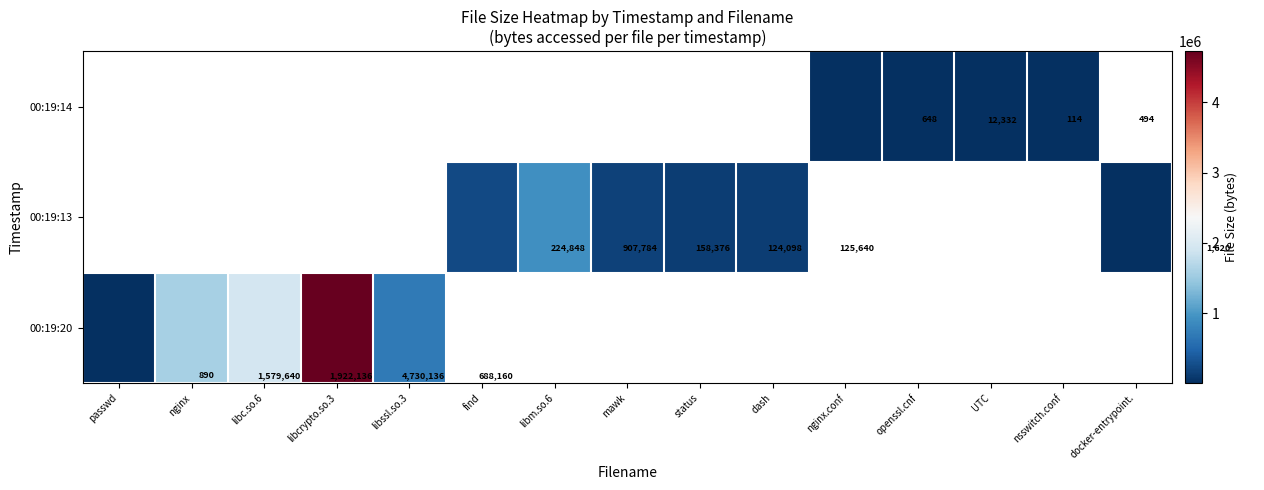

Rank the series by their maximum value, from lowest to highest.

00:19:20, 00:19:13, 00:19:14